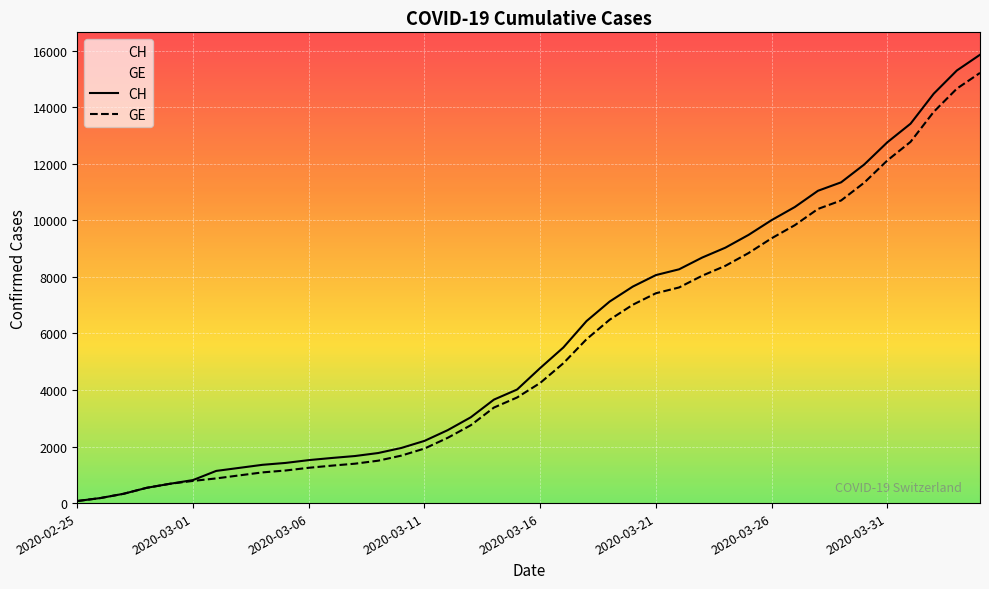

True or false: CH and GE cross at least once.

False